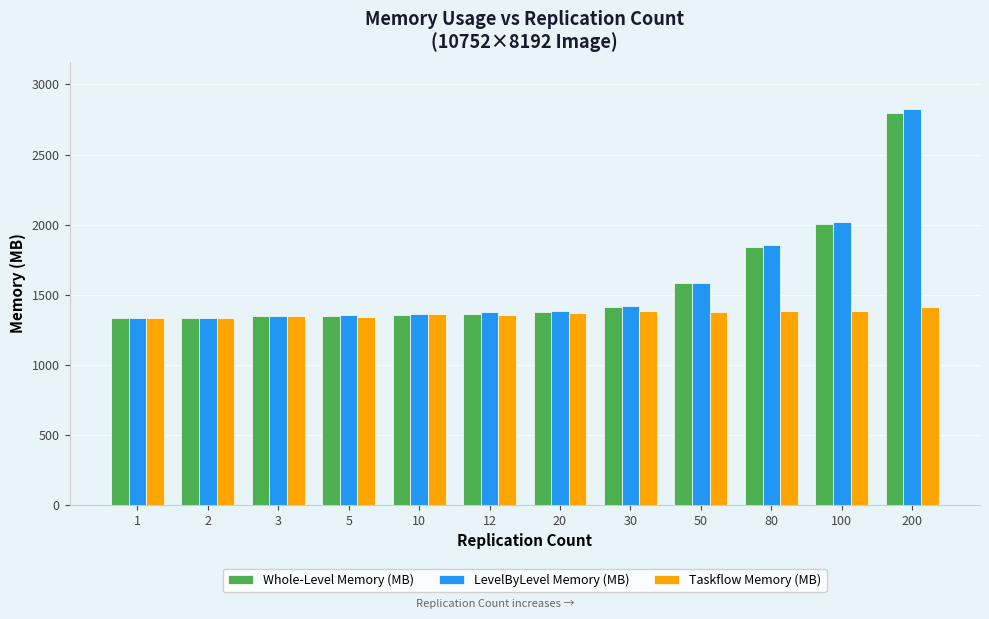

True or false: Taskflow Memory (MB) has a value of 529.6 at 10.

False